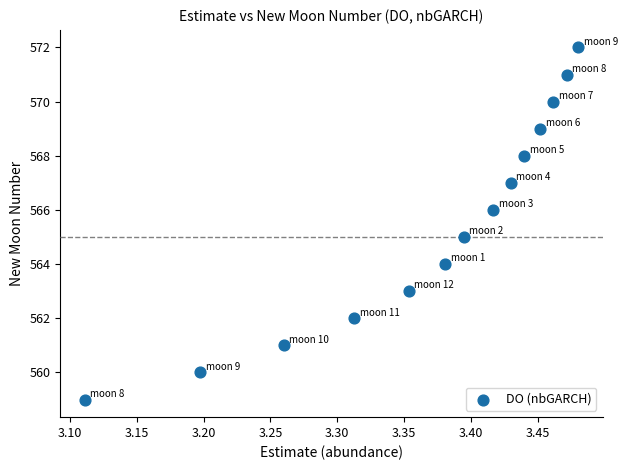

What is the range of Y values (max minus min)?

13